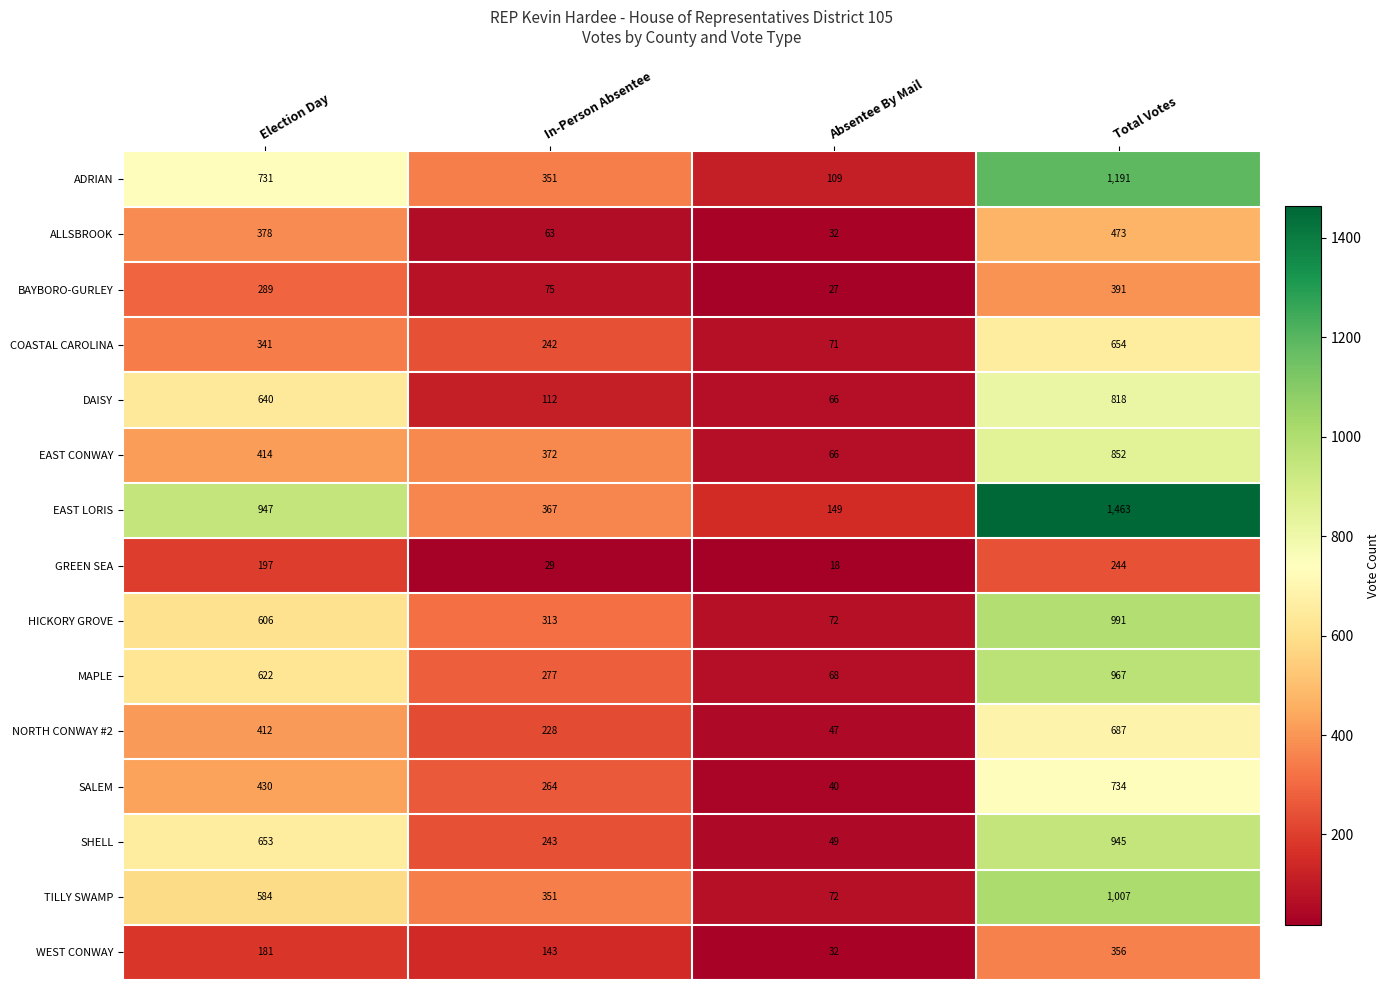

What is the difference between the maximum and minimum values in the MAPLE series?

899